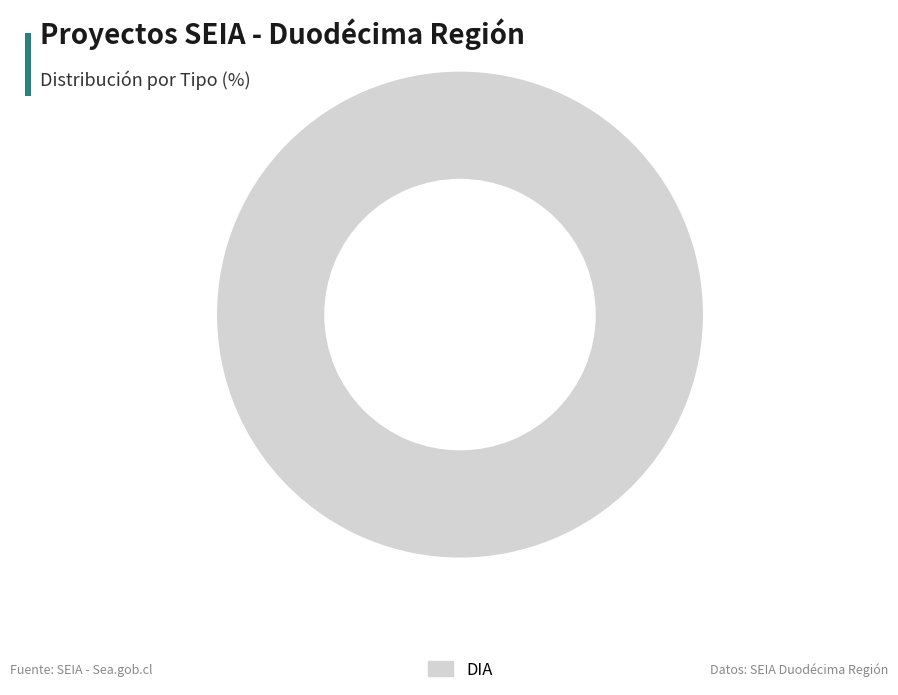

How many slices are in this pie chart?

1